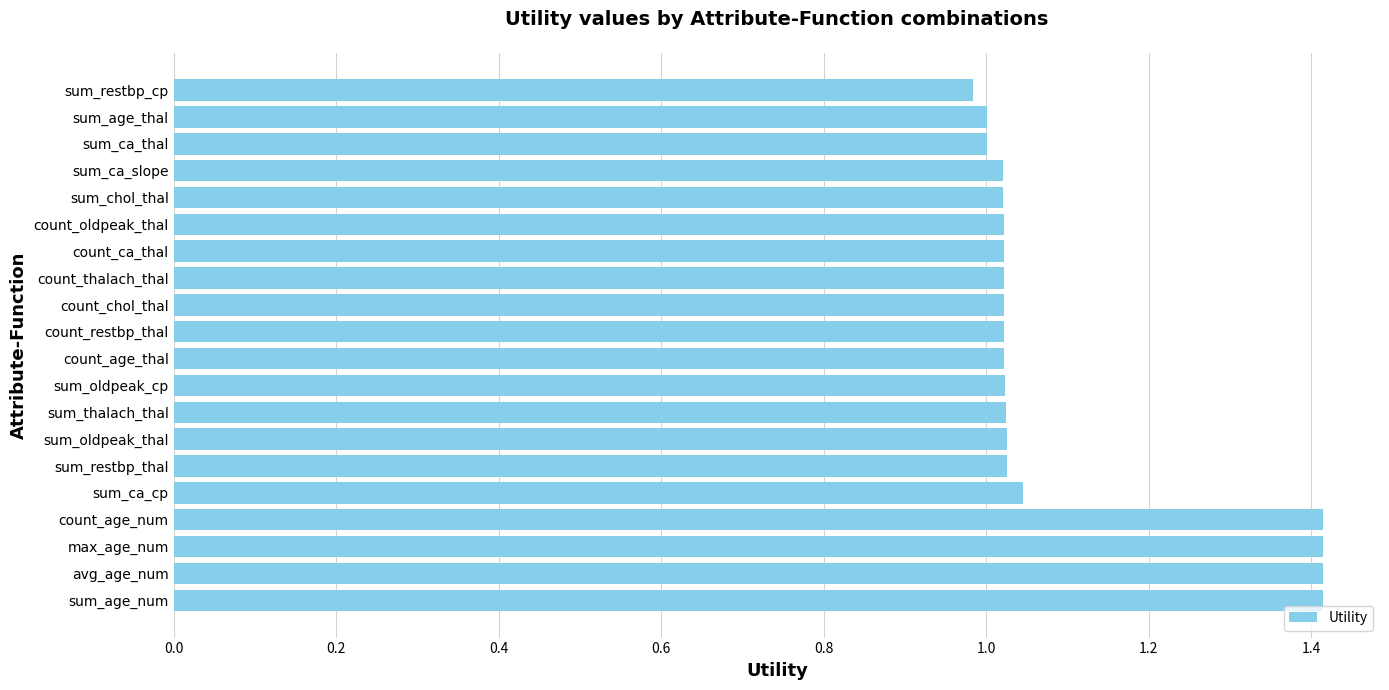

The chart shows a value of 1.4 at sum_oldpeak_thal. True or false?

False